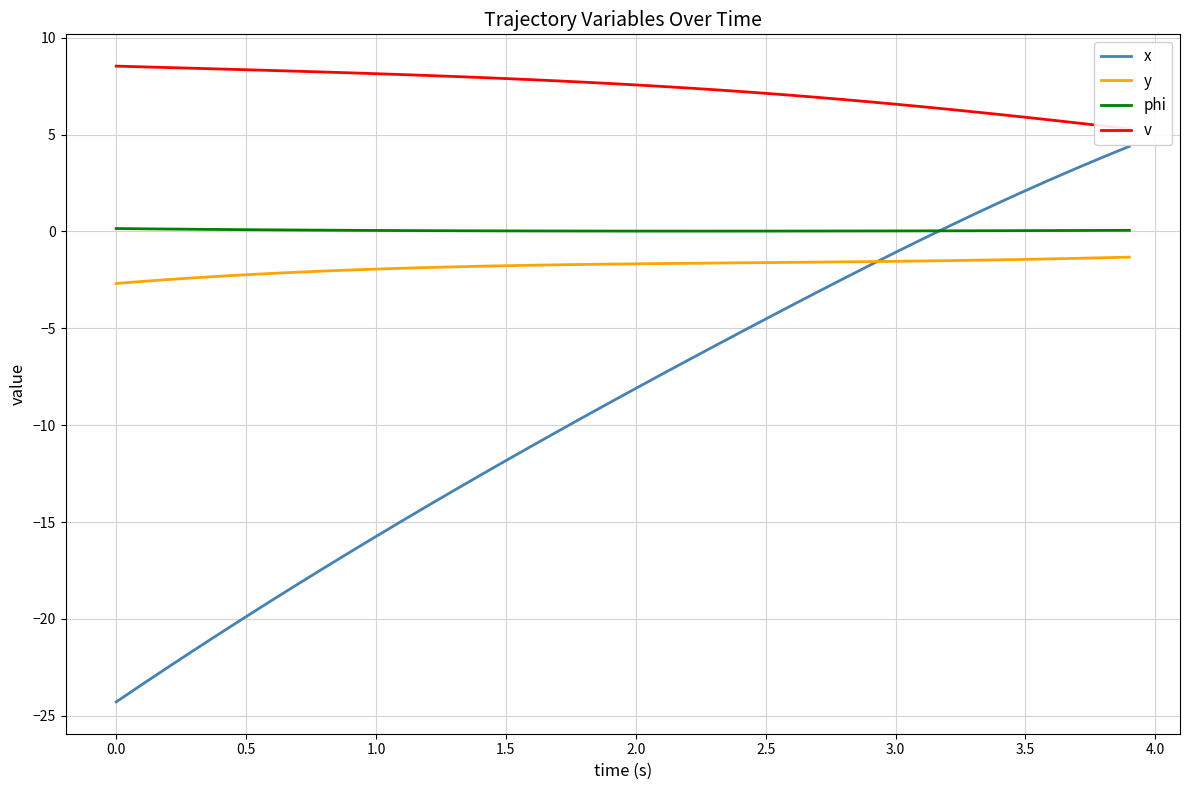

True or false: phi and y cross at least once.

False